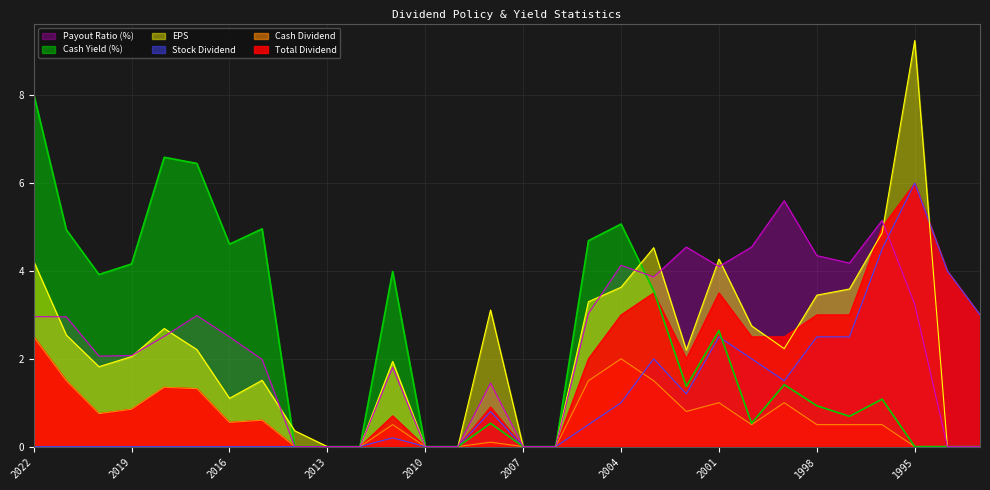

True or false: Payout Ratio (%) and Cash Dividend cross at least once.

False